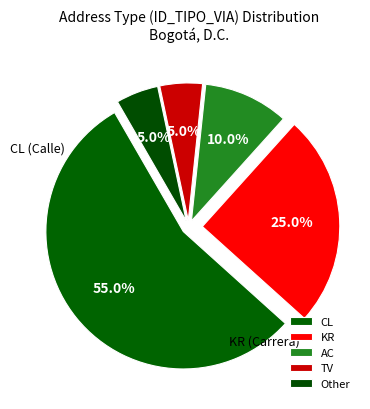

Is there any slice that represents more than half of the pie?

Yes